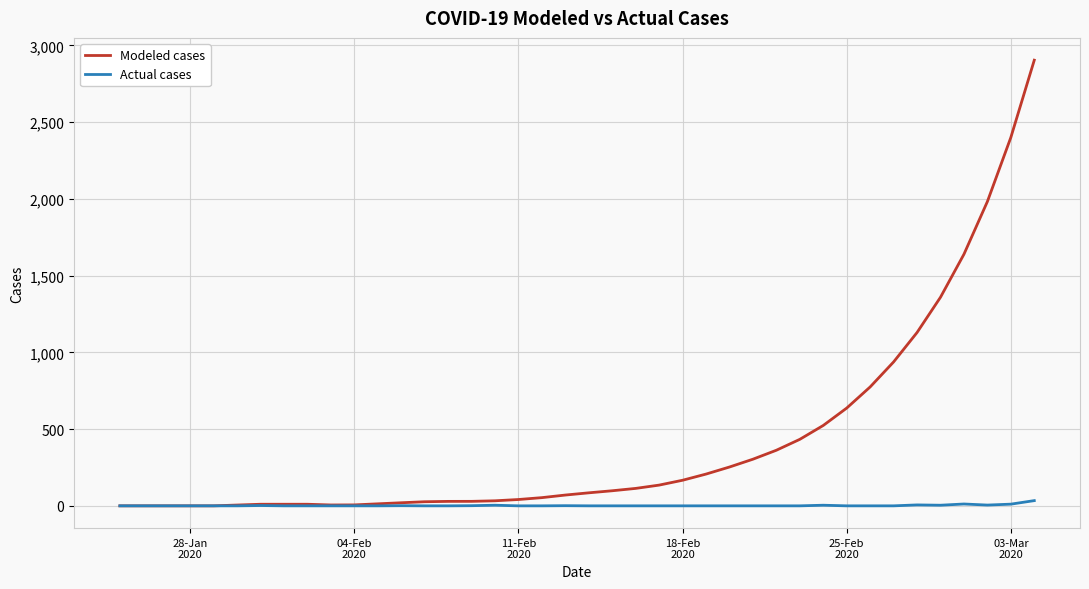

Which series has the largest total across all categories?

Modeled cases